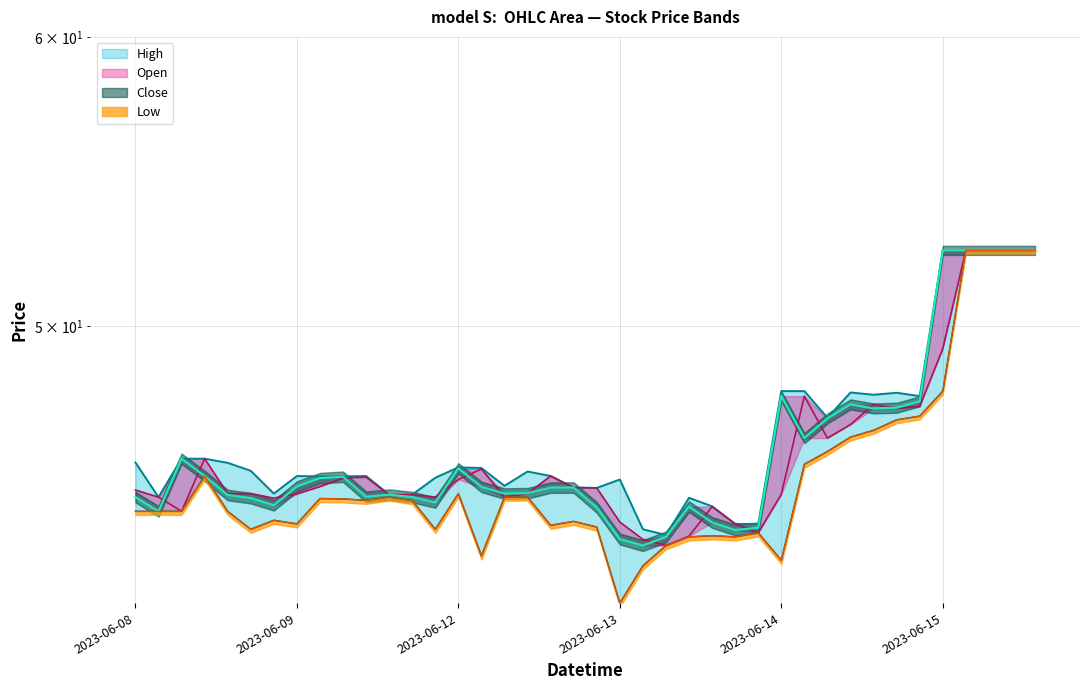

What is the average value of the Open series?

46.1